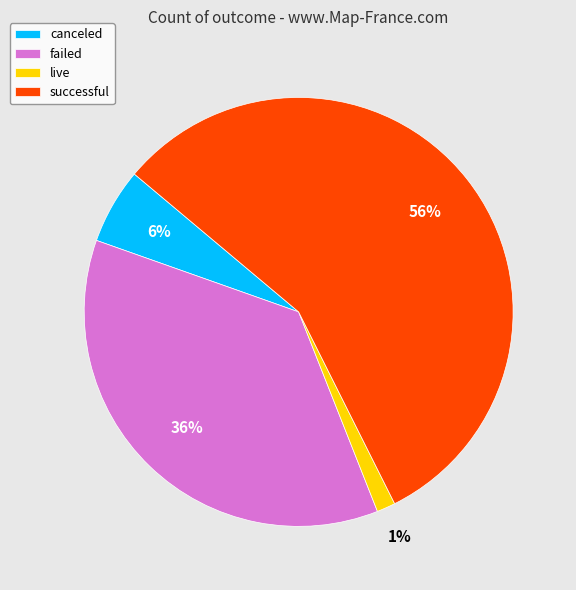

Which slice is the smallest?

live